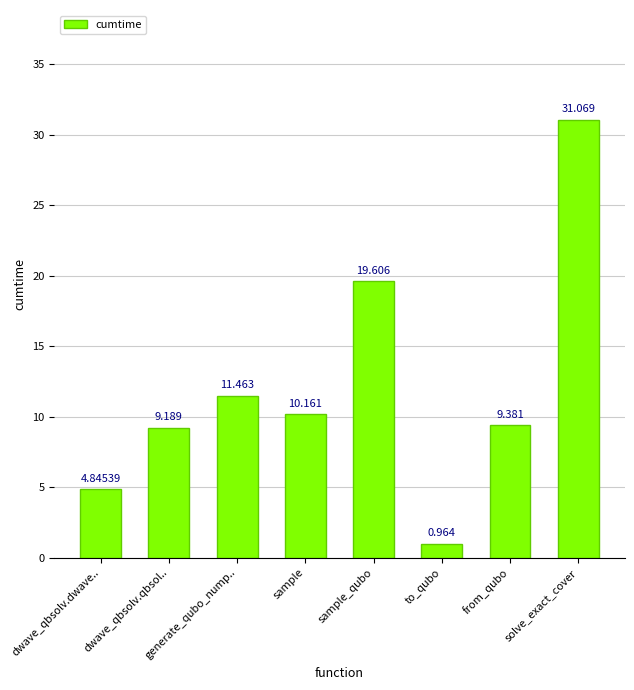

Does the chart contain any negative values?

No